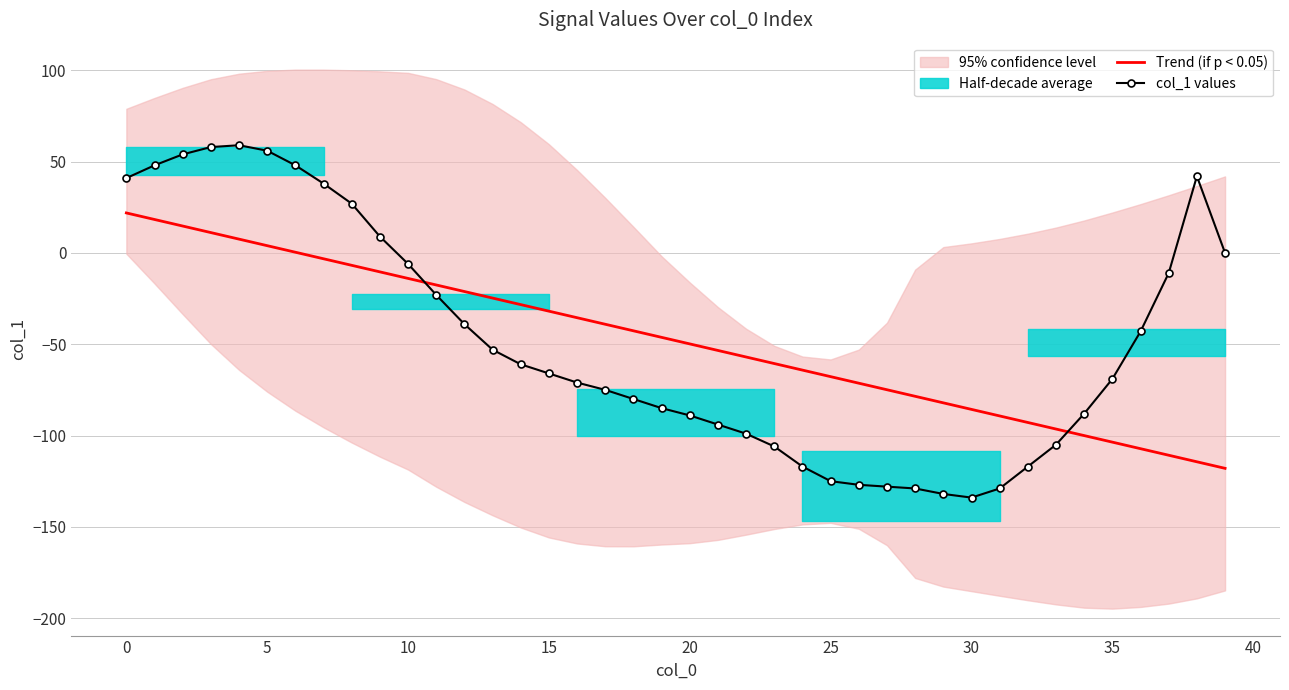

What is the label of the 13th point from the right?

27